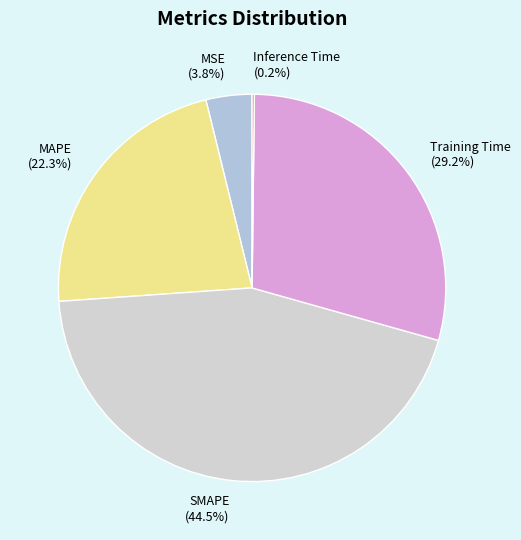

Which slice is the largest?

SMAPE